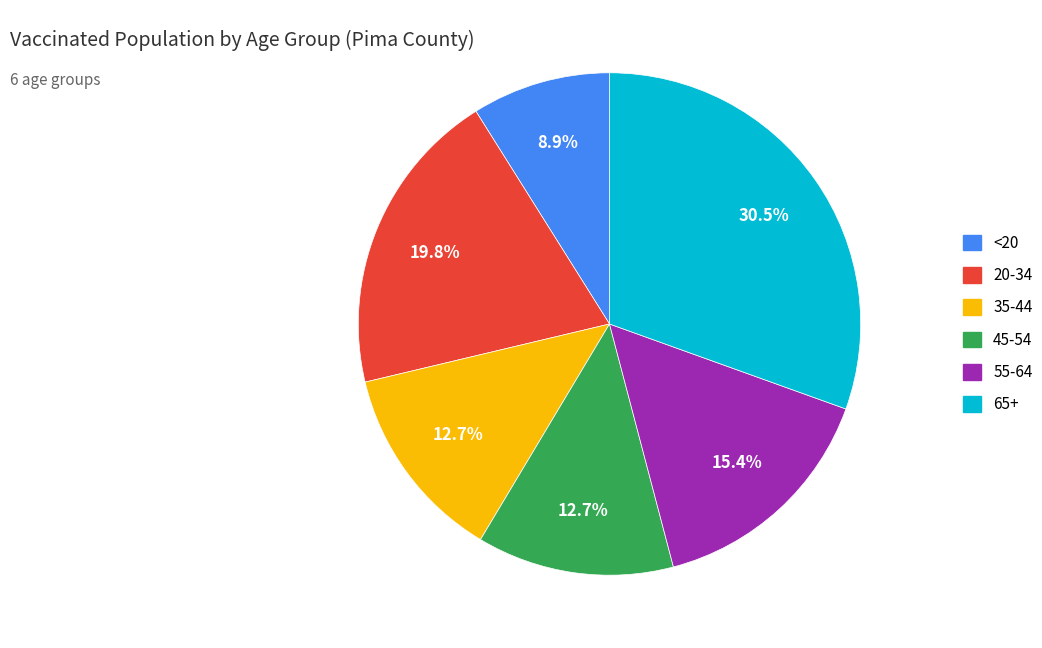

What portion of the pie excludes 35-44?

87.3%